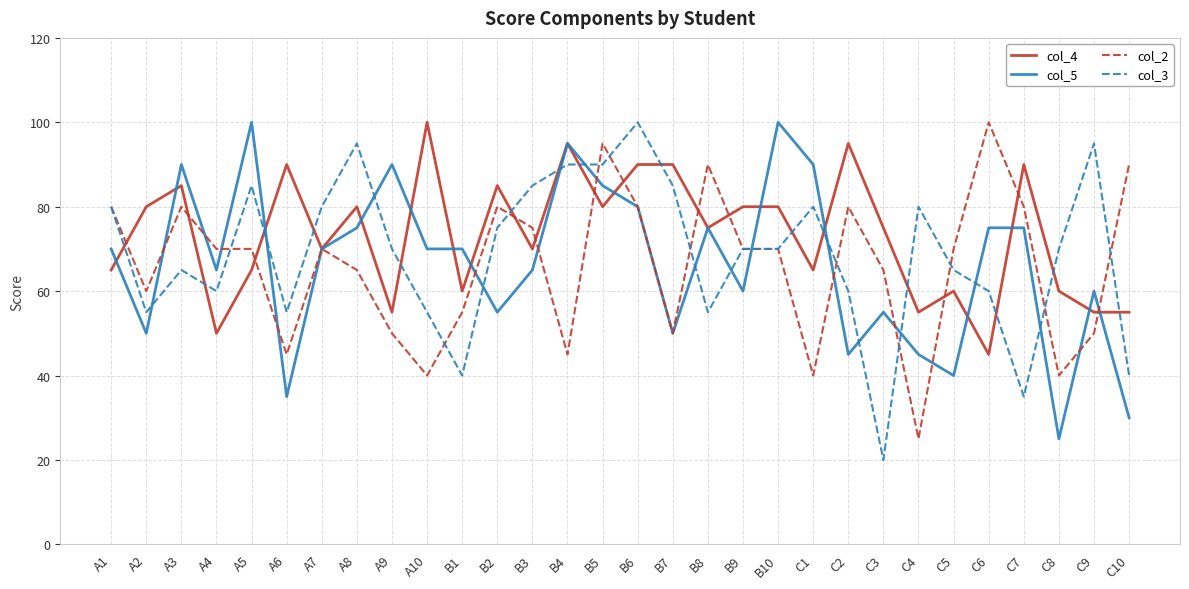

Does the chart display data point markers on the line(s)?

No